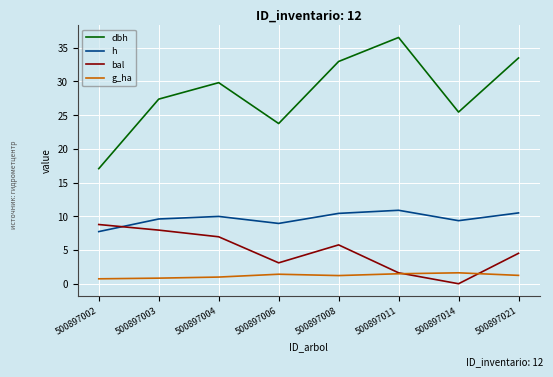

The h series shows 2.5 at 500897006. True or false?

False